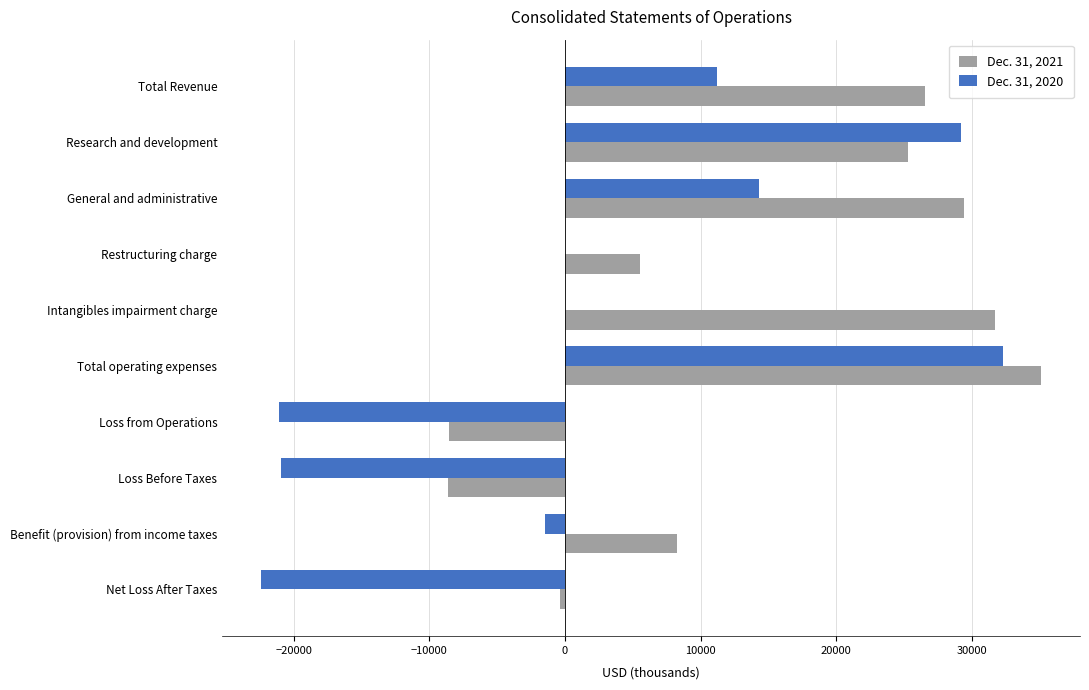

Which series changed the most between Total Revenue and Restructuring charge?

Dec. 31, 2021